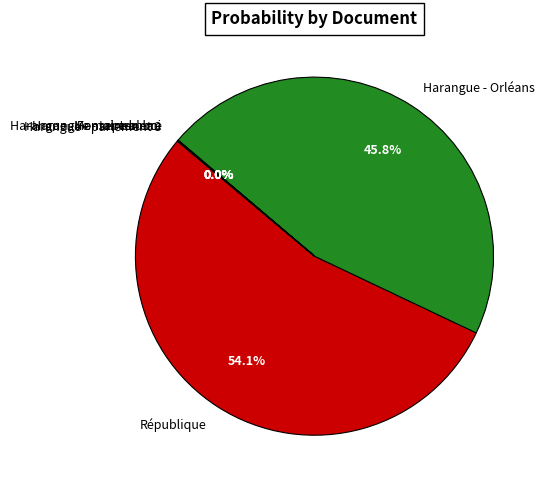

Is République the majority of the pie?

Yes